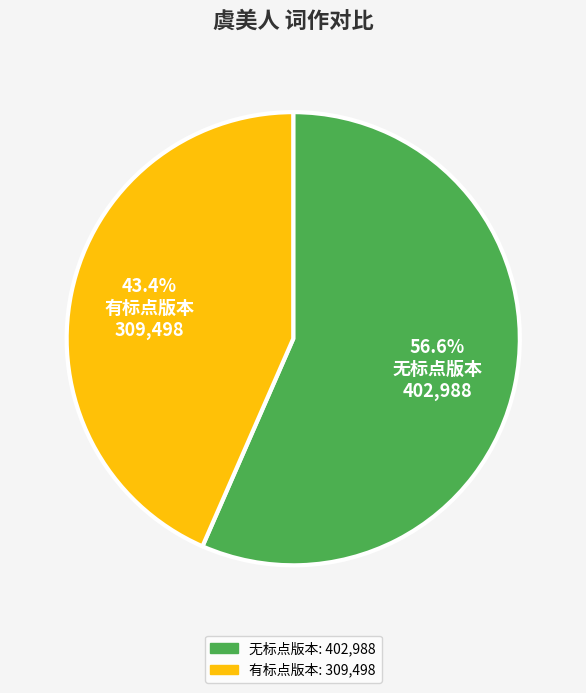

Is there a majority slice in this chart?

Yes